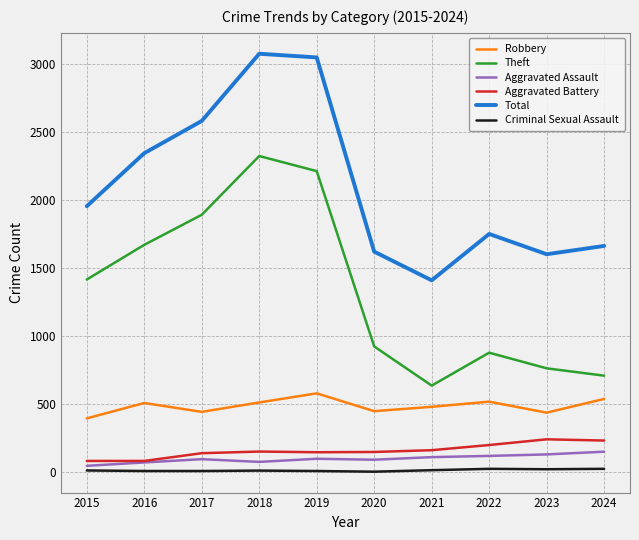

True or false: Robbery has more than 2 interior local peaks.

True